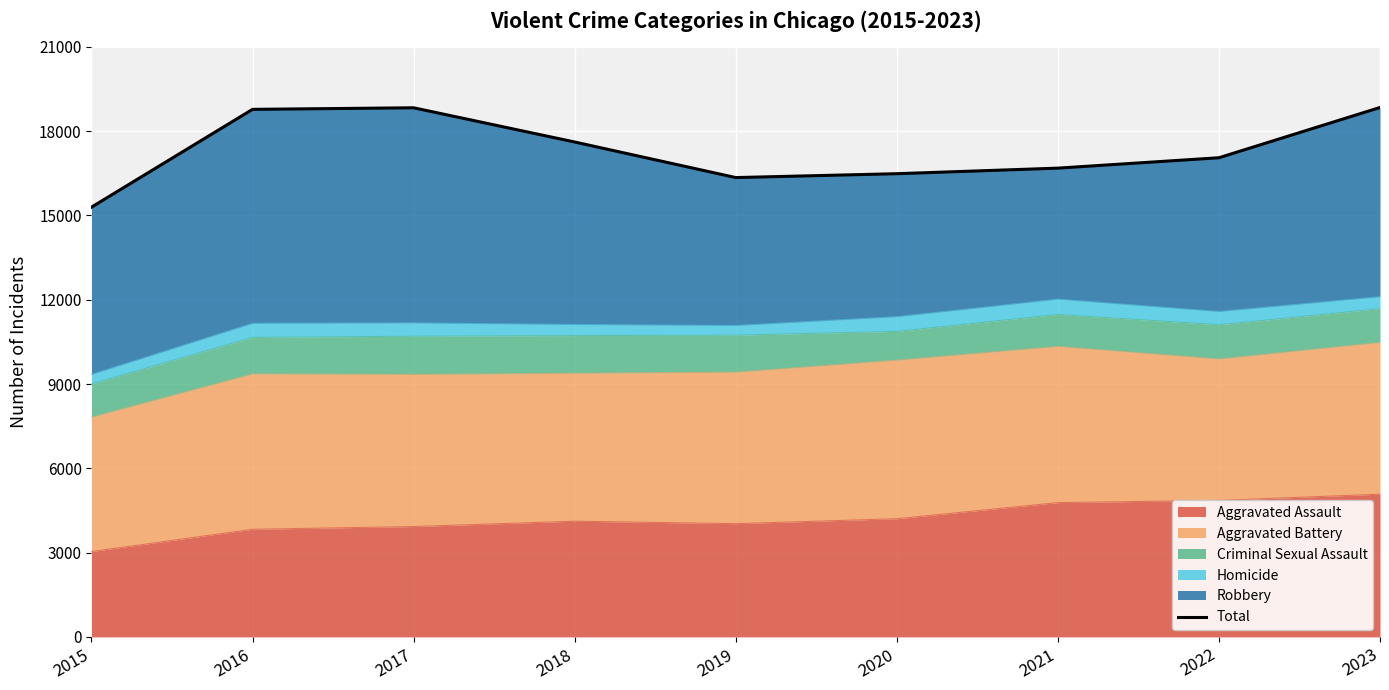

Reading right to left, extract all data points from this chart.

18843	17054	16684	16486	16348	17614	18832	18776	15295